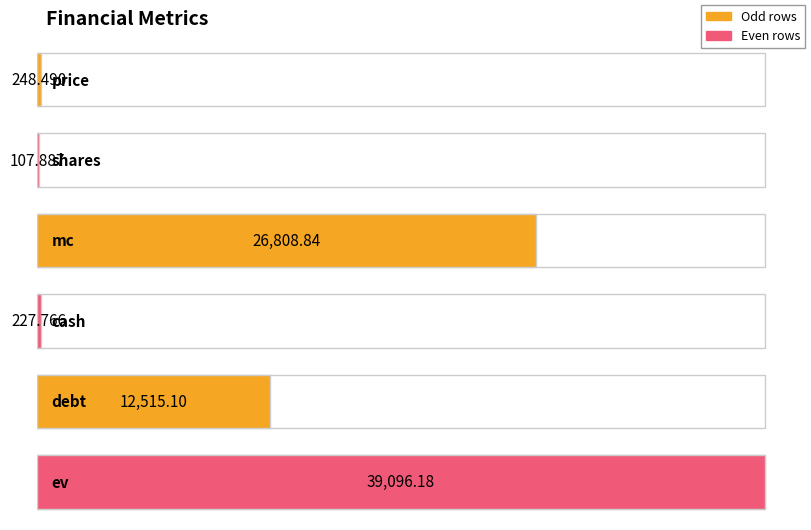

What is the label of the 5th bar from the left?

debt